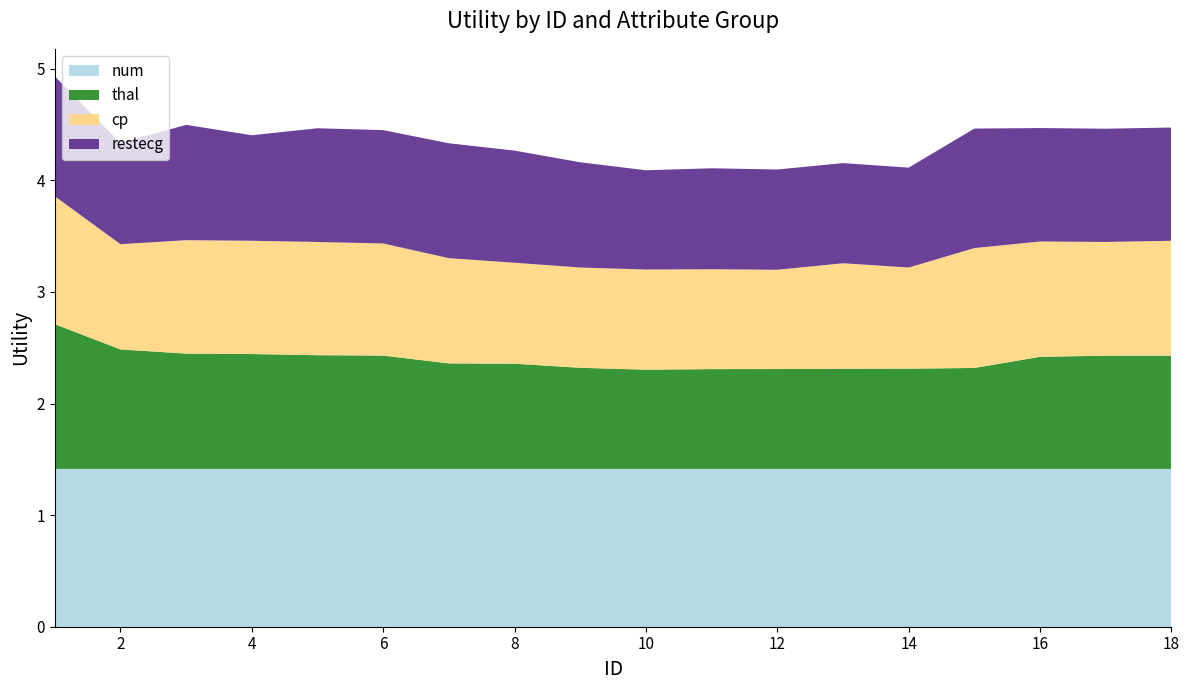

Reading left to right, what are all the values shown in this chart?

num: 1.4	1.4	1.4	1.4	1.4	1.4	1.4	1.4	1.4	1.4	1.4	1.4	1.4	1.4	1.4	1.4	1.4	1.4
thal: 1.3	1.1	1.0	1.0	1.0	1.0	0.9	0.9	0.9	0.9	0.9	0.9	0.9	0.9	0.9	1.0	1.0	1.0
cp: 1.1	0.9	1.0	1.0	1.0	1.0	0.9	0.9	0.9	0.9	0.9	0.9	0.9	0.9	1.1	1.0	1.0	1.0
restecg: 1.1	0.9	1.0	0.9	1.0	1.0	1.0	1.0	0.9	0.9	0.9	0.9	0.9	0.9	1.1	1.0	1.0	1.0